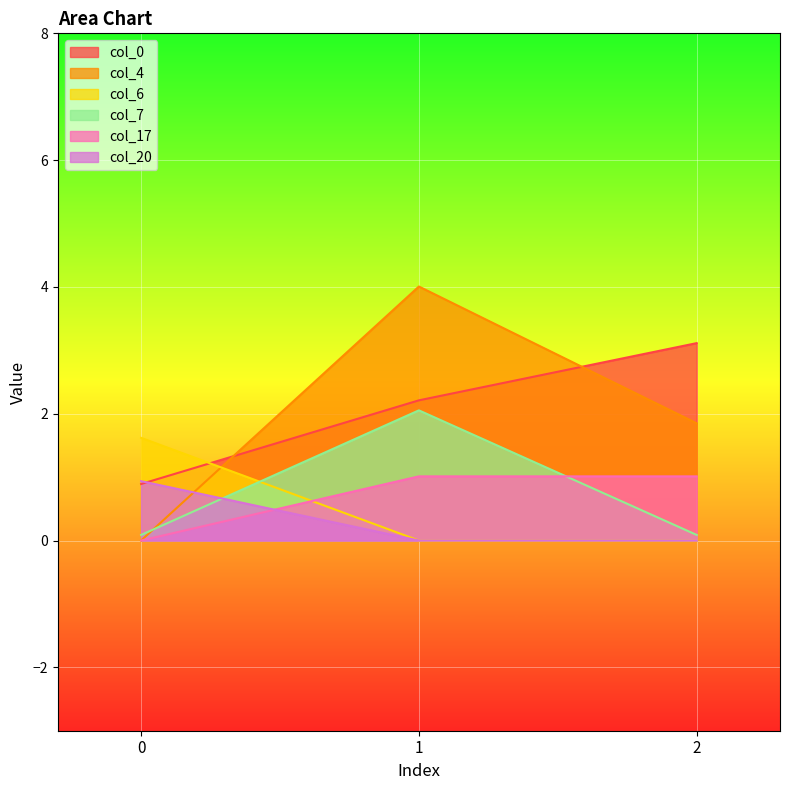

What are all the series names shown in the legend?

col_0, col_4, col_6, col_7, col_17, col_20